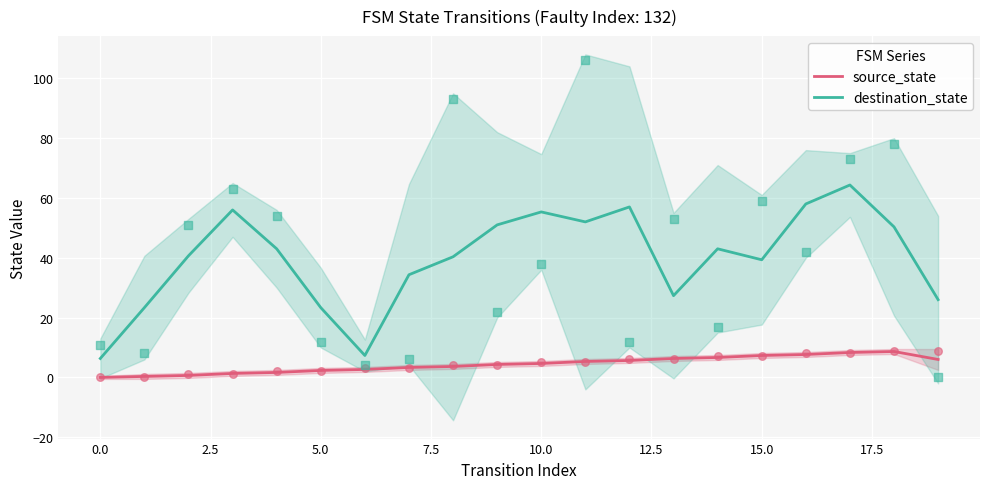

Is it true that source_state equals 2.3 at 5.0?

True